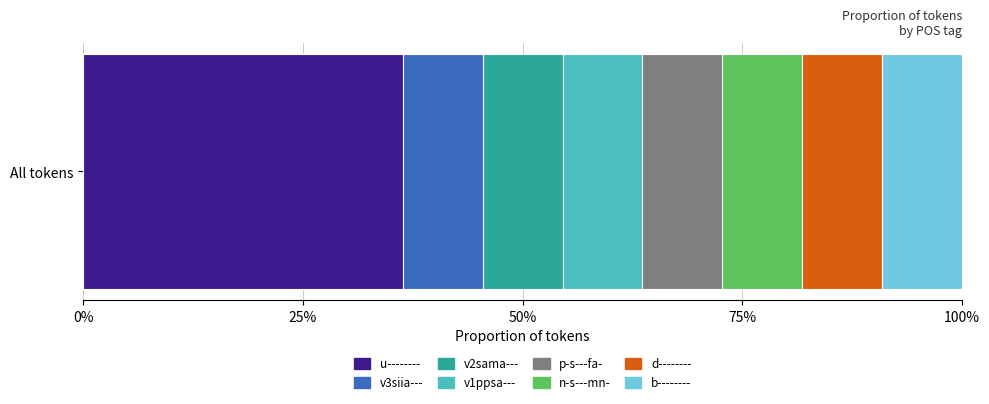

What are all the series names shown in the legend?

u--------, v3siia---, v2sama---, v1ppsa---, p-s---fa-, n-s---mn-, d--------, b--------